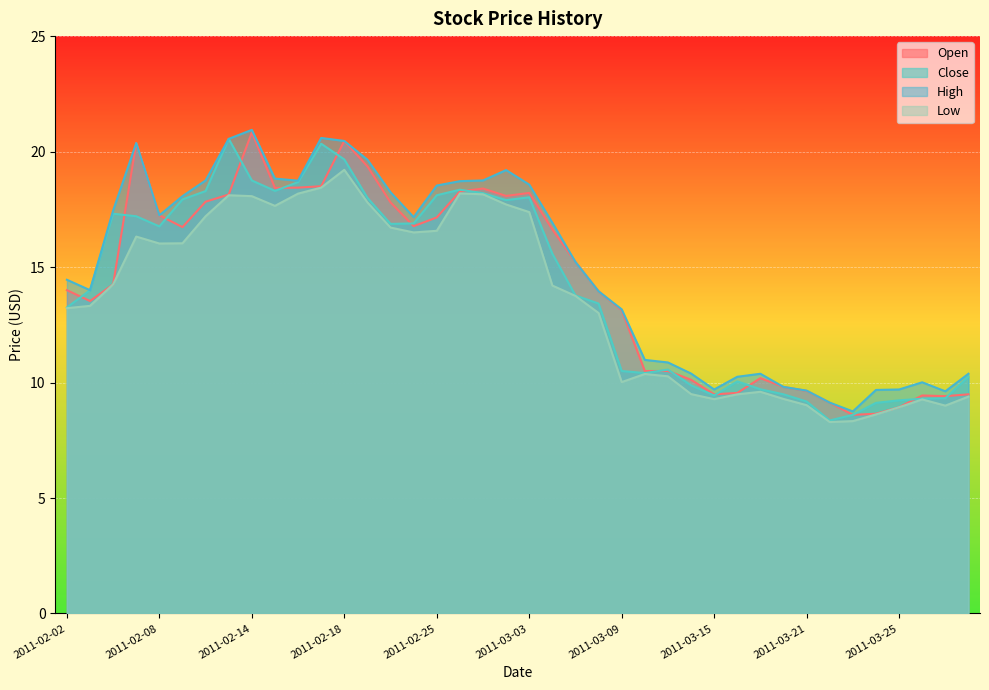

What is the label of the 24th point from the right?

2011-02-25